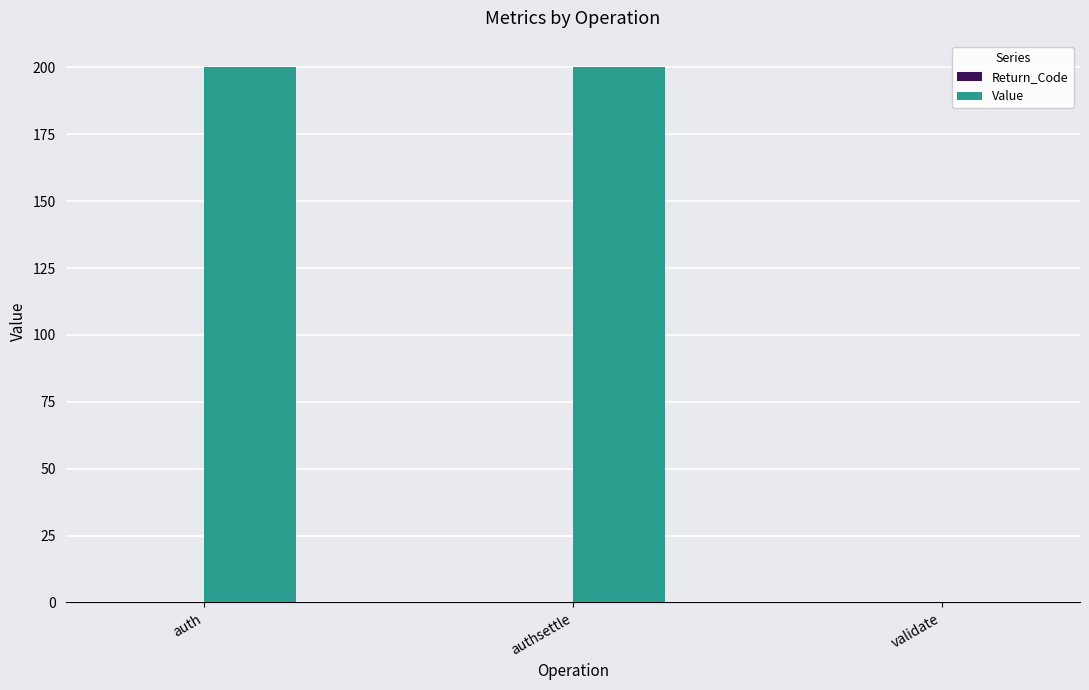

True or false: the data shows 200 at authsettle.

True